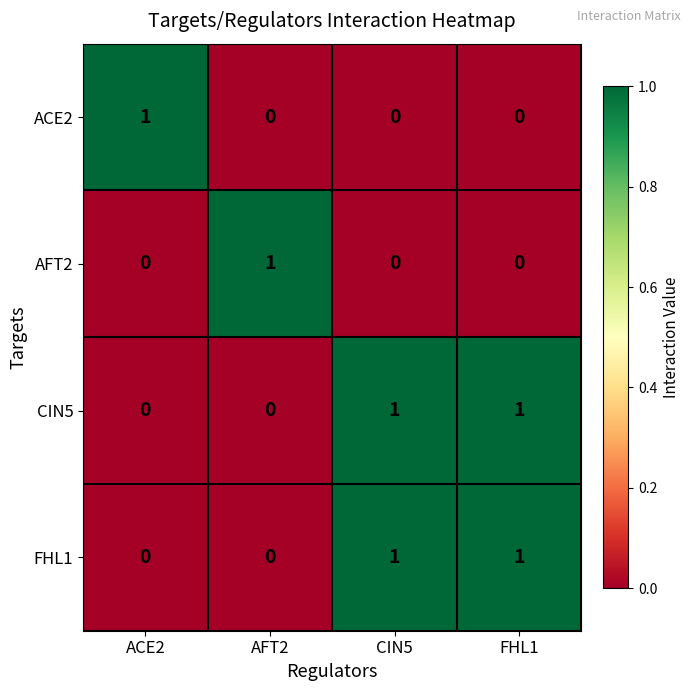

The value of CIN5 at ACE2 is 0. True or false?

True